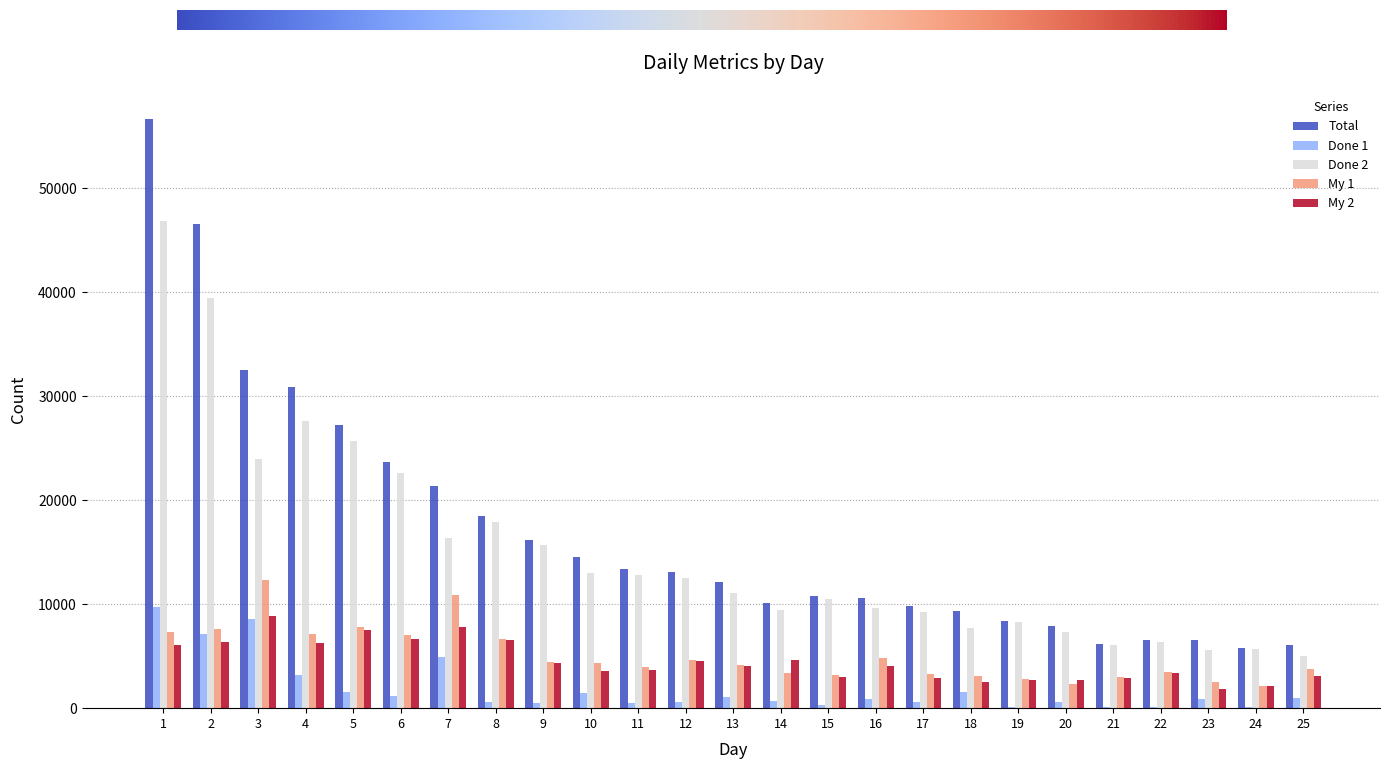

The value of My 2 at 11 is 3701. True or false?

True